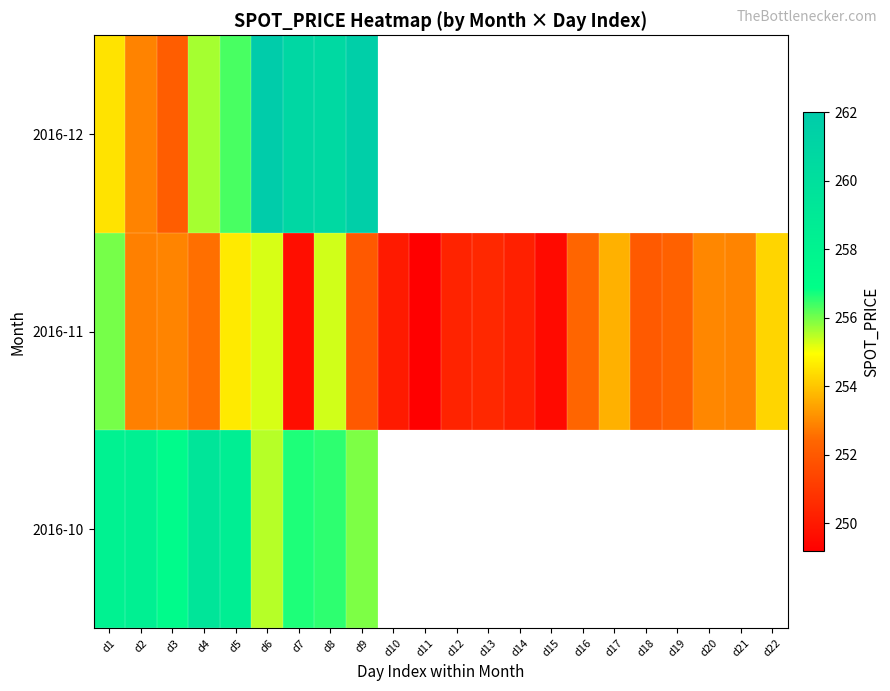

Rank the series by their maximum value, from lowest to highest.

2016-11, 2016-10, 2016-12